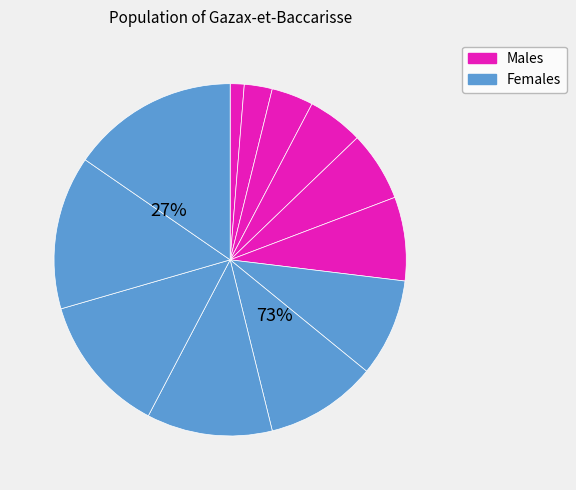

Rank the categories by value from lowest to highest.

2, 10, 6, 11, 5, 9, 12, 8, 4, 3, 1, 7